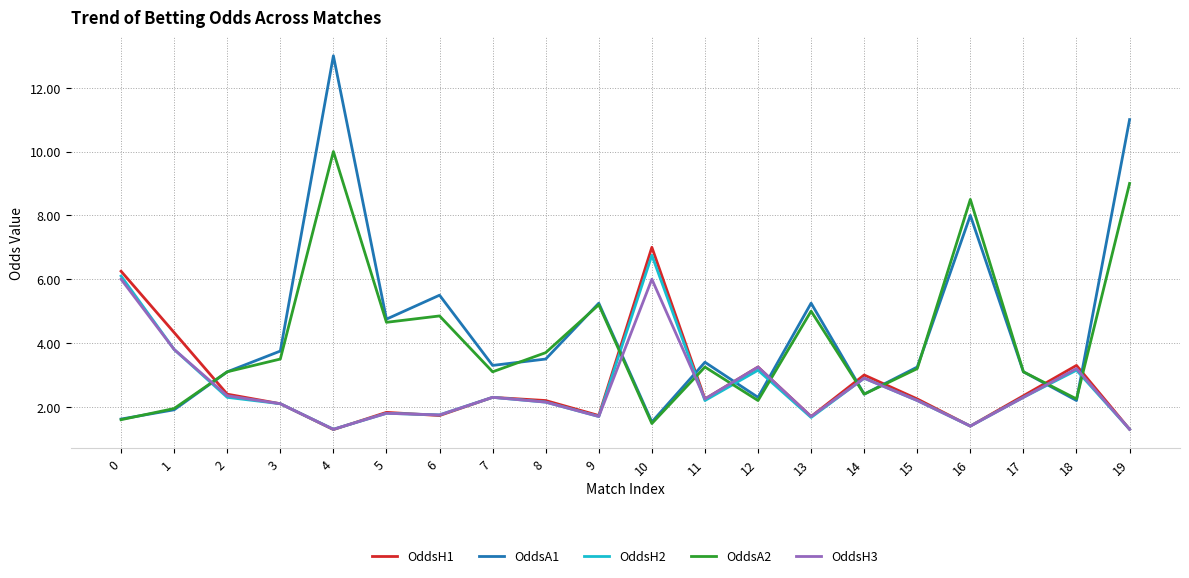

How many values in the OddsA2 series exceed 3?

14